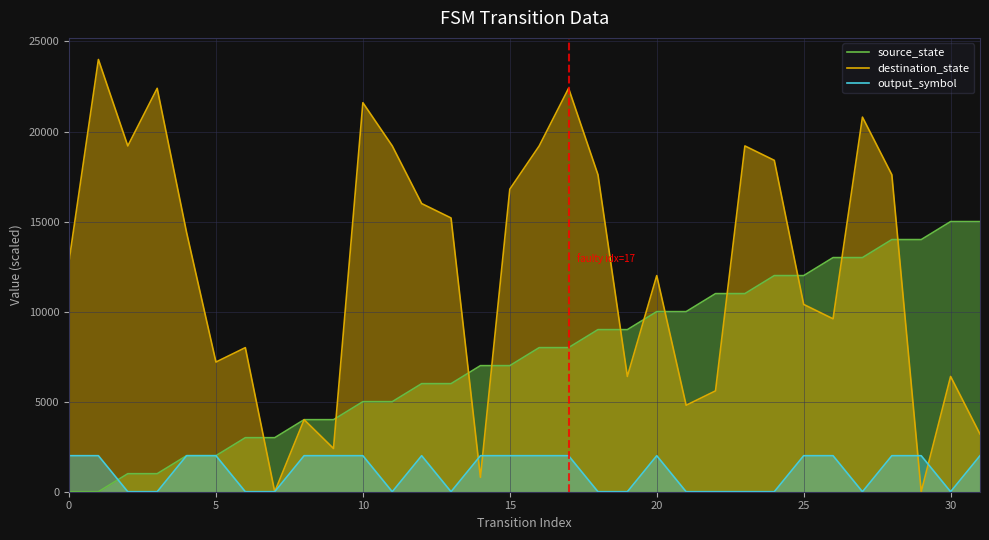

What is the spread (max minus min) of values at 31?

13000